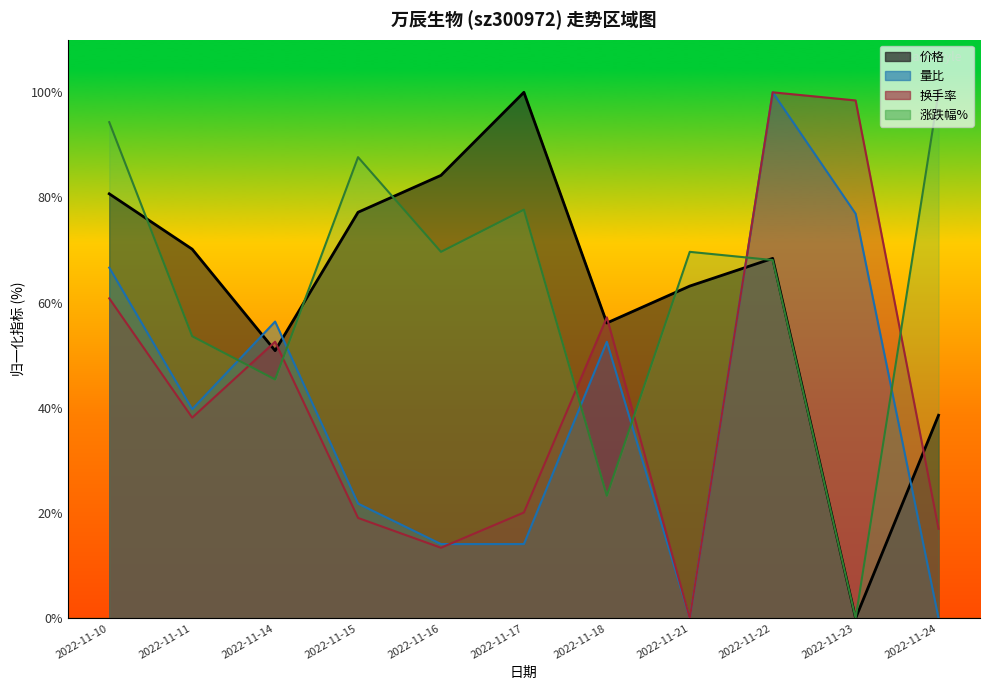

Reading left to right, transcribe all the data shown in this chart.

价格: 2022-11-10=80.7	2022-11-11=70.2	2022-11-14=50.9	2022-11-15=77.2	2022-11-16=84.2	2022-11-17=100.0	2022-11-18=56.1	2022-11-21=63.2	2022-11-22=68.4	2022-11-23=0.0	2022-11-24=38.6
量比: 2022-11-10=66.7	2022-11-11=39.7	2022-11-14=56.4	2022-11-15=21.8	2022-11-16=14.1	2022-11-17=14.1	2022-11-18=52.6	2022-11-21=0.0	2022-11-22=100.0	2022-11-23=76.9	2022-11-24=0.0
换手率: 2022-11-10=60.8	2022-11-11=38.1	2022-11-14=52.6	2022-11-15=19.1	2022-11-16=13.4	2022-11-17=20.1	2022-11-18=57.2	2022-11-21=0.0	2022-11-22=100.0	2022-11-23=98.5	2022-11-24=17.0
涨跌幅%: 2022-11-10=94.3	2022-11-11=53.6	2022-11-14=45.4	2022-11-15=87.7	2022-11-16=69.7	2022-11-17=77.7	2022-11-18=23.3	2022-11-21=69.7	2022-11-22=68.1	2022-11-23=0.0	2022-11-24=100.0